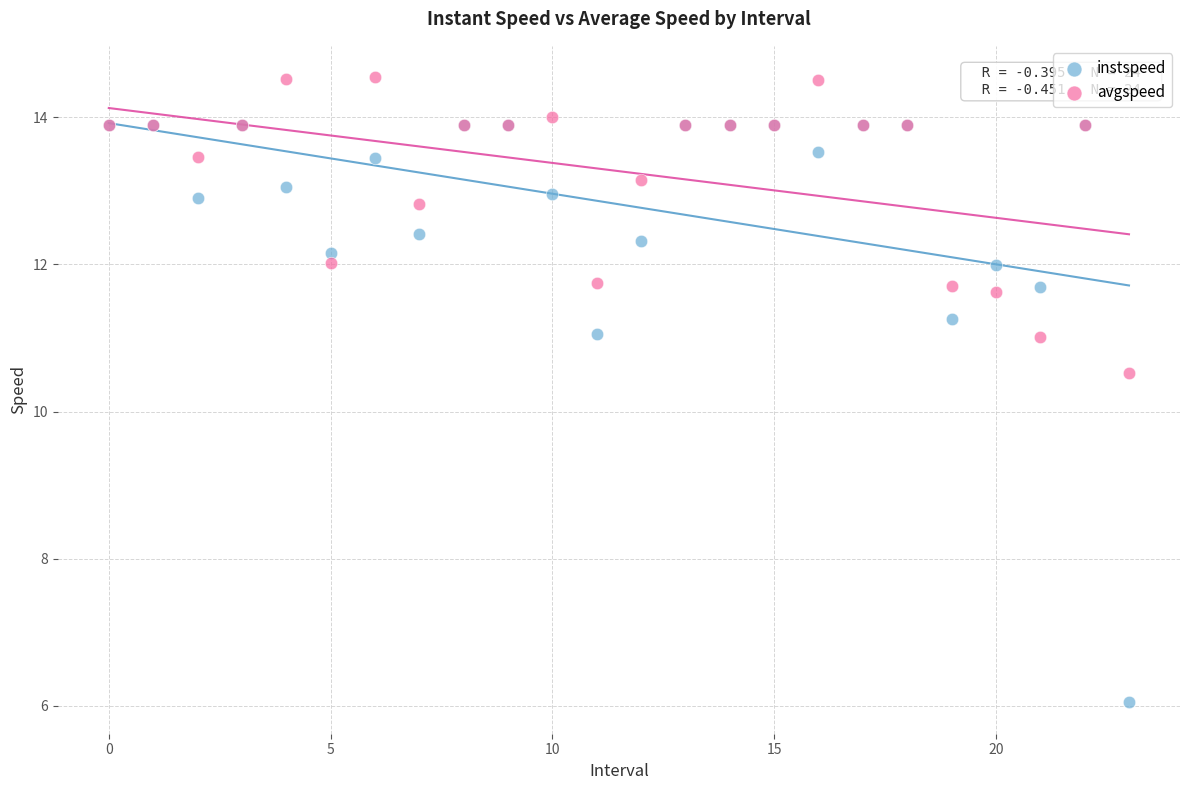

Which series has the widest spread of Y values?

instspeed